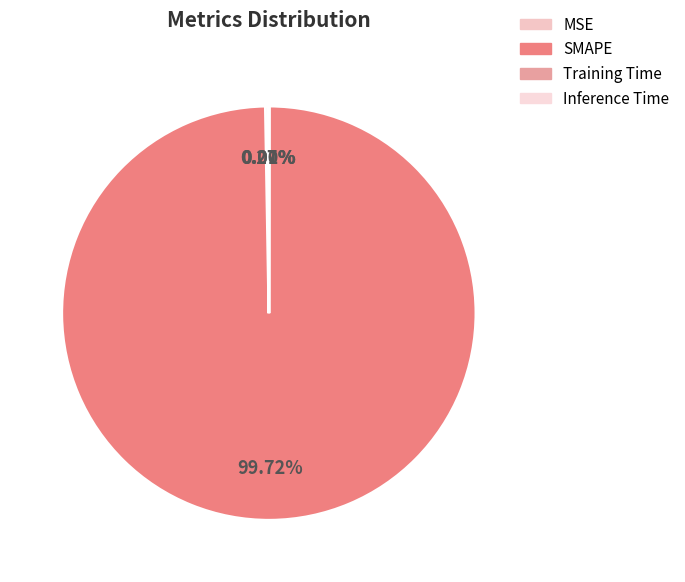

Rank the categories by value from lowest to highest.

Inference Time, Training Time, MSE, SMAPE